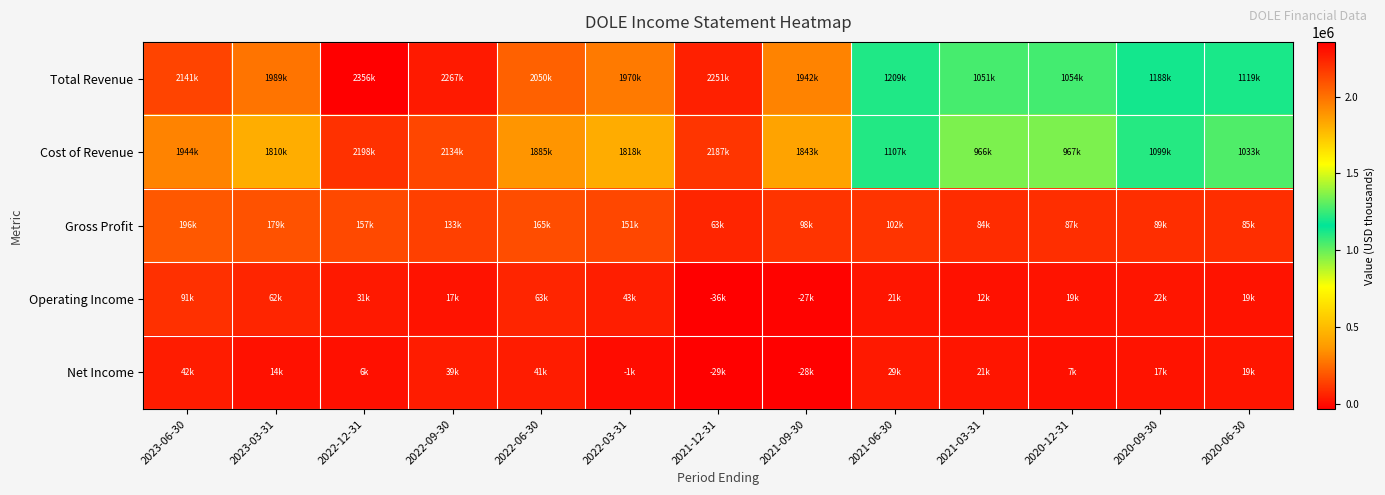

At which category does the chart reach its peak across all series?

2022-12-31